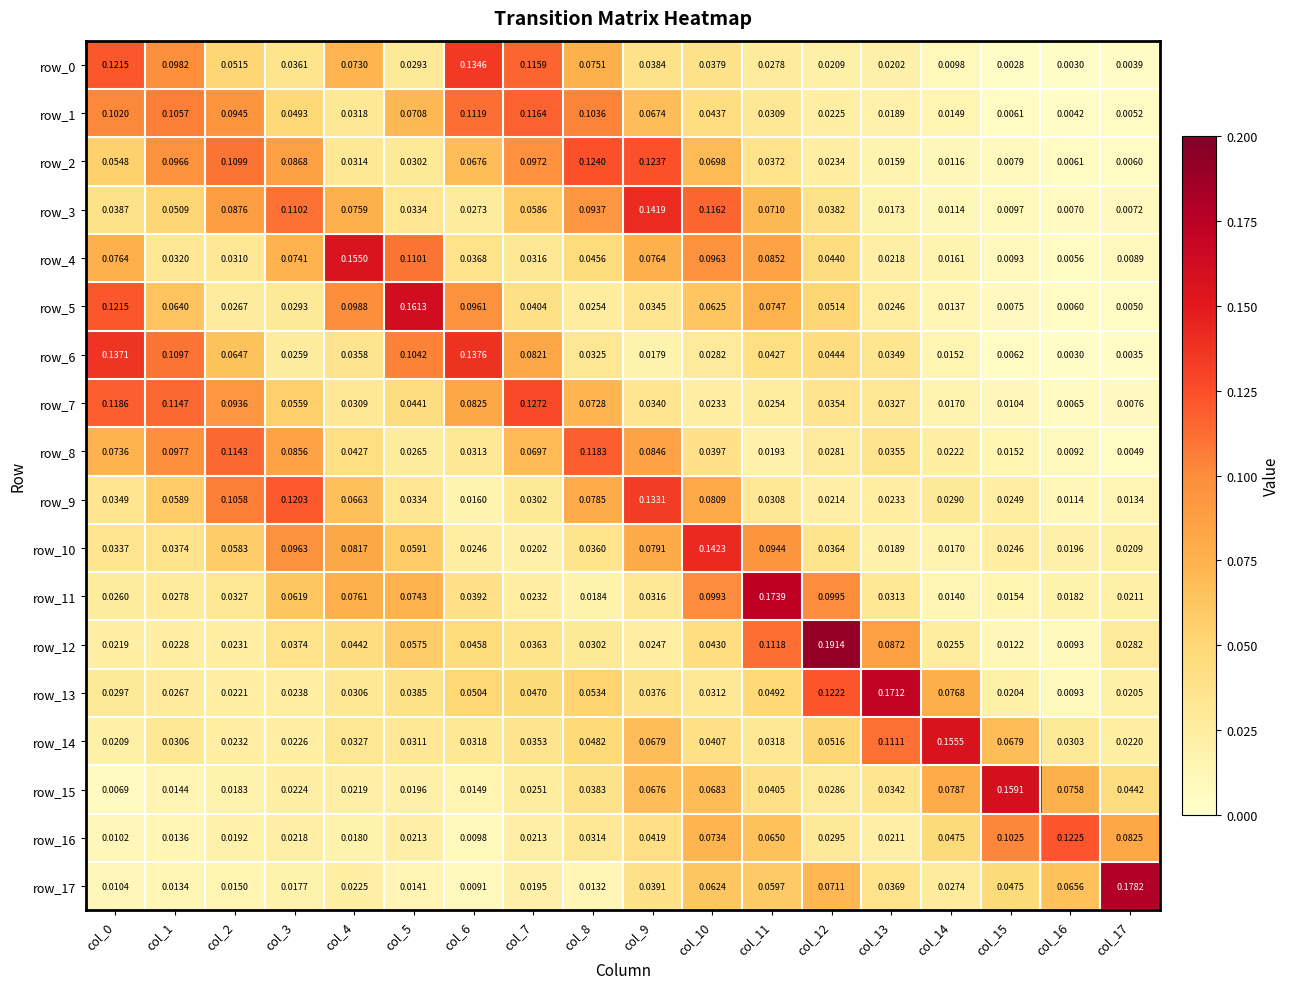

Is the value of row_9 at col_9 greater than the value of row_16 at col_4?

Yes